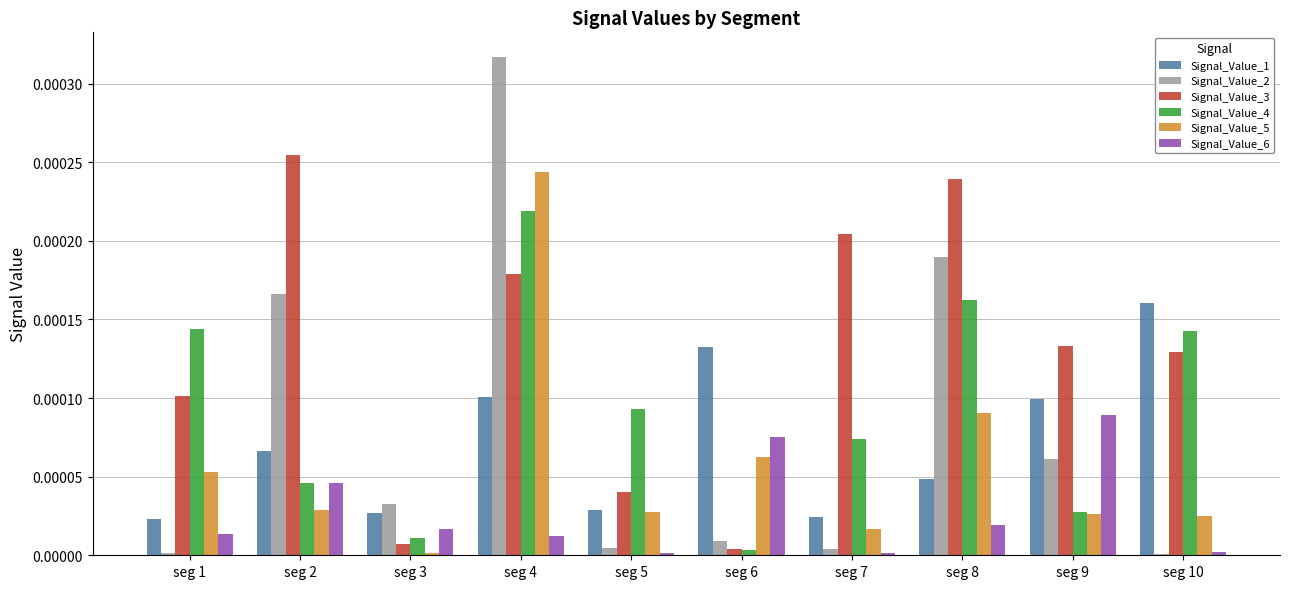

Between seg 4 and seg 5, which series saw the biggest shift?

Signal_Value_2